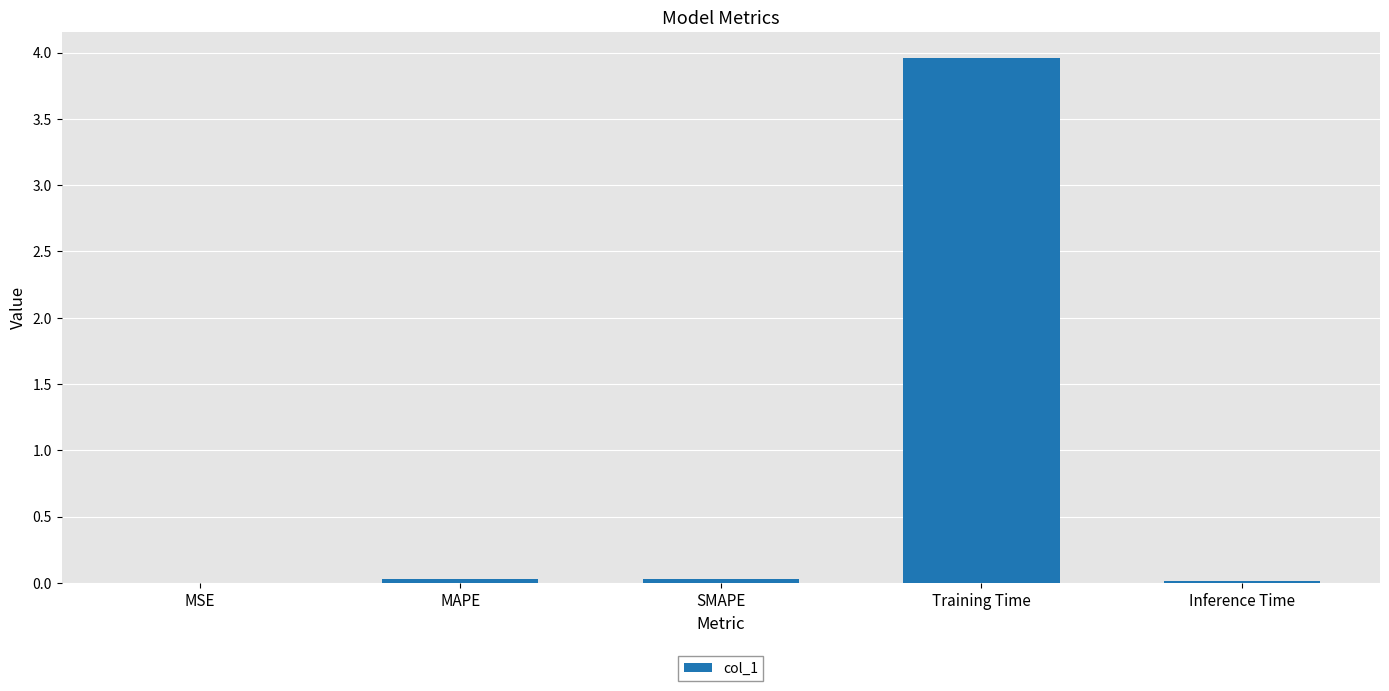

Which category has the highest value across all series?

Training Time